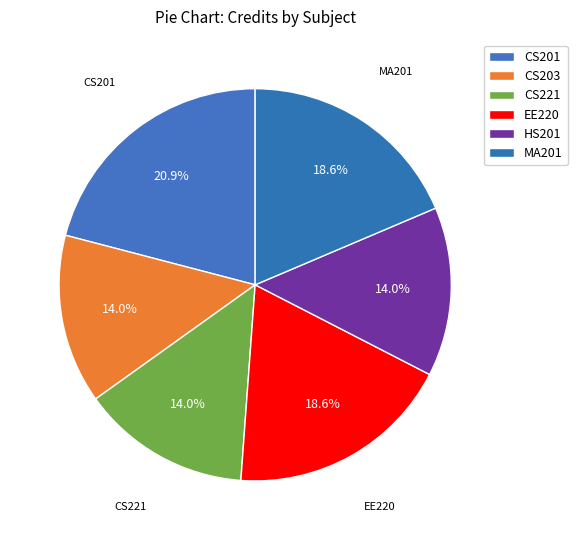

To the nearest percent, what portion does HS201 represent?

14%